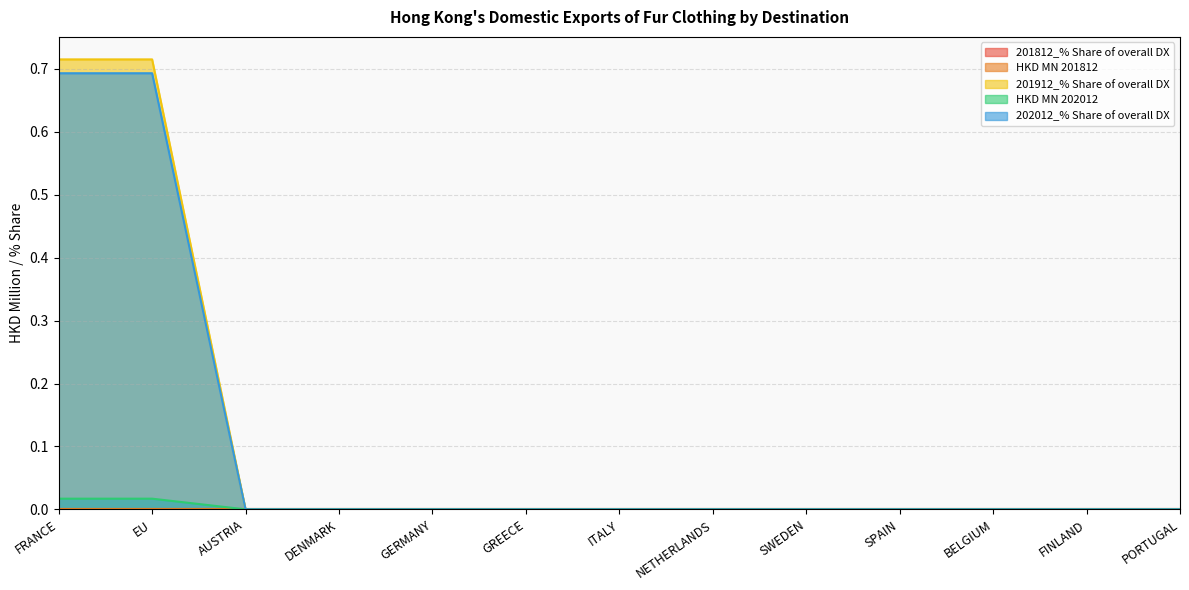

At which label does HKD MN 202012 reach its minimum?

AUSTRIA